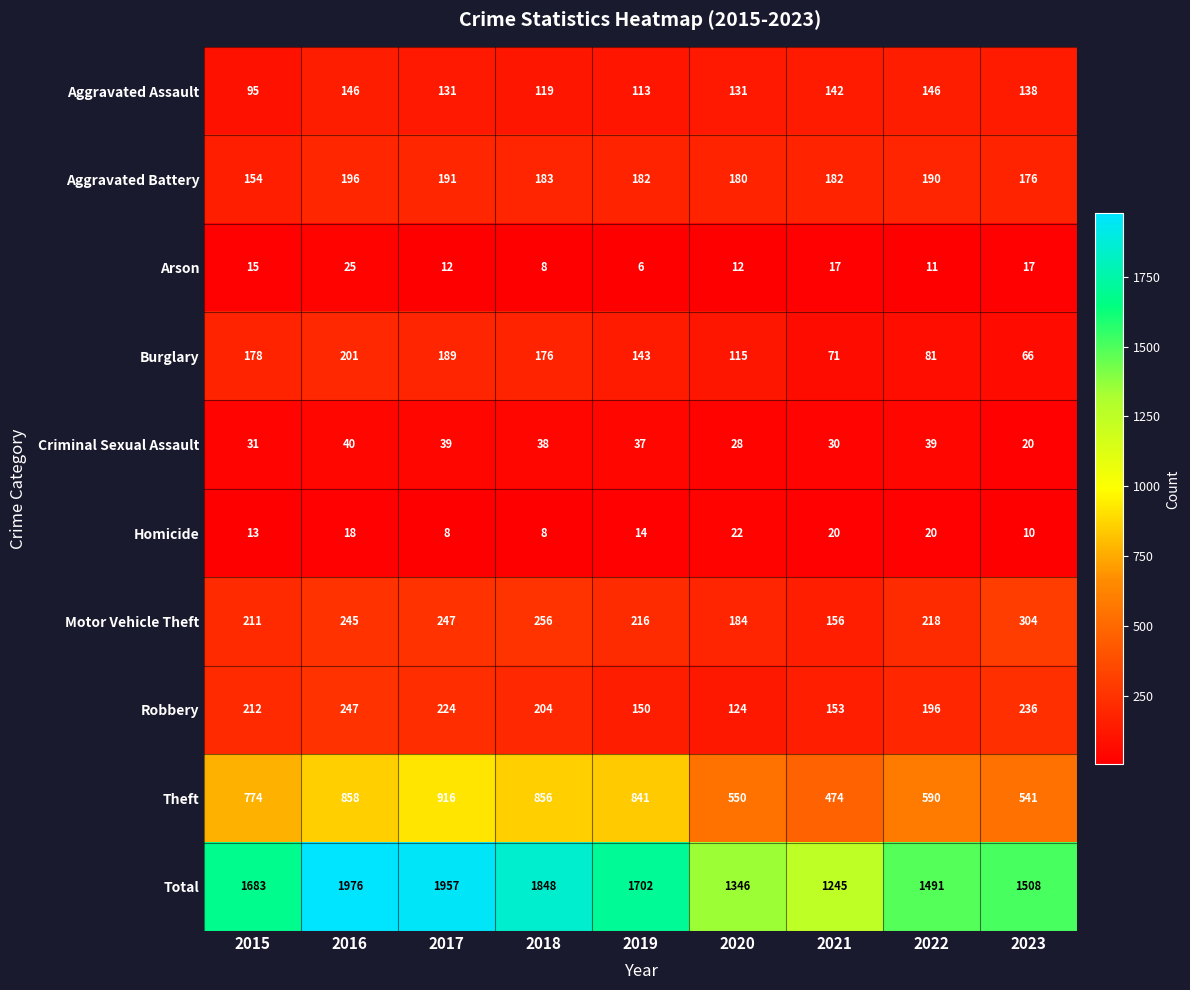

What is the lowest value of the Motor Vehicle Theft series?

156